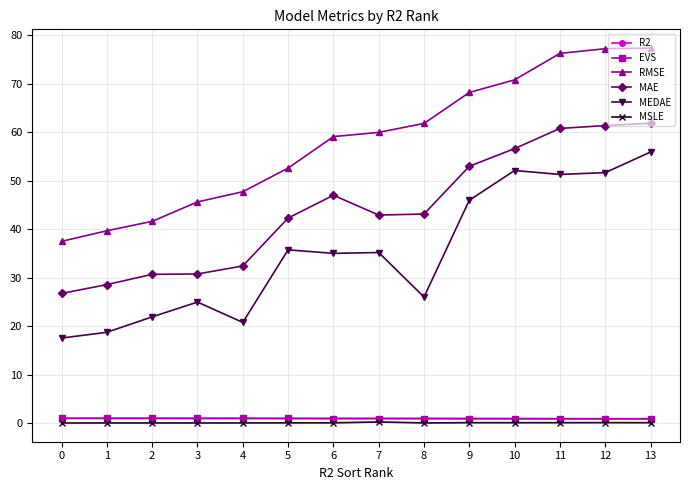

True or false: RMSE and MEDAE cross at least once.

False